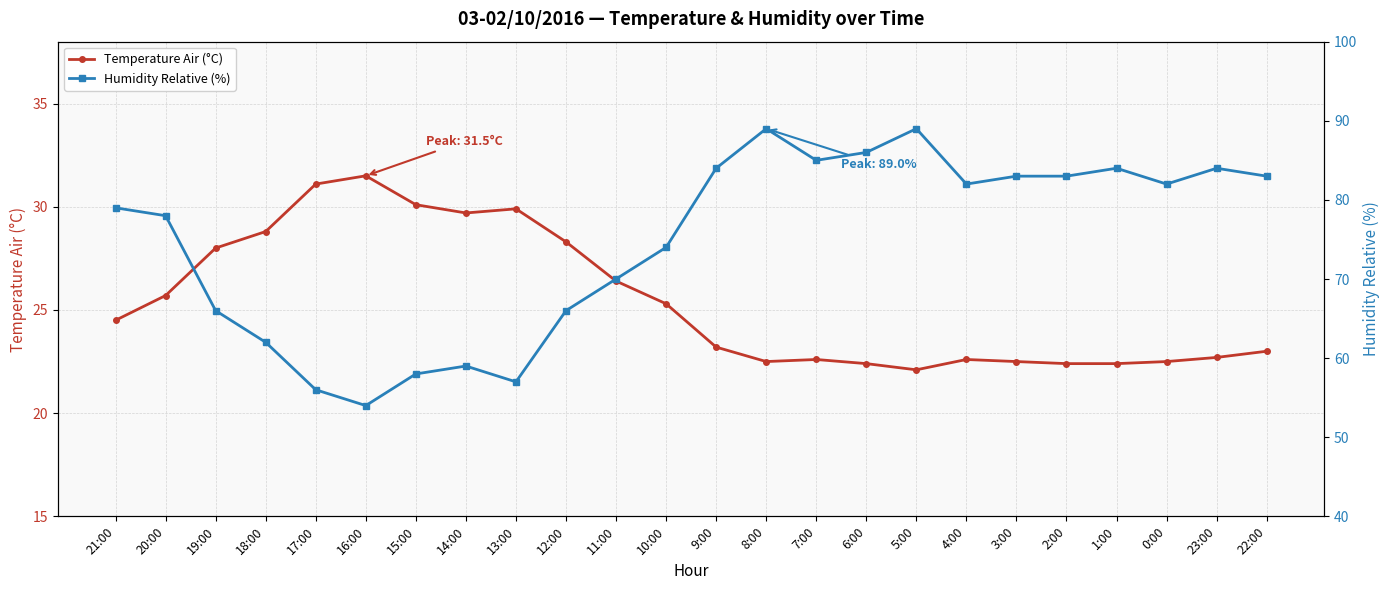

Which series has the largest total across all categories?

Humidity Relative (%)